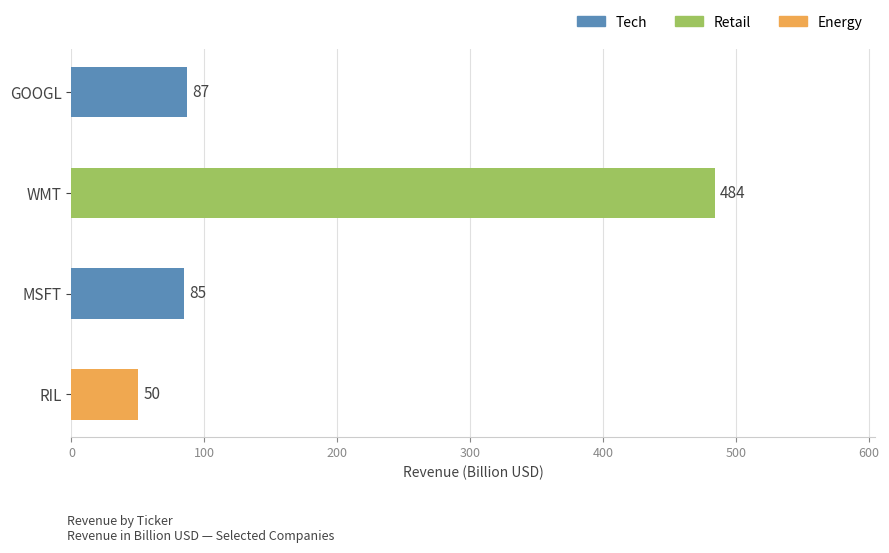

The value at RIL is 26. True or false?

False